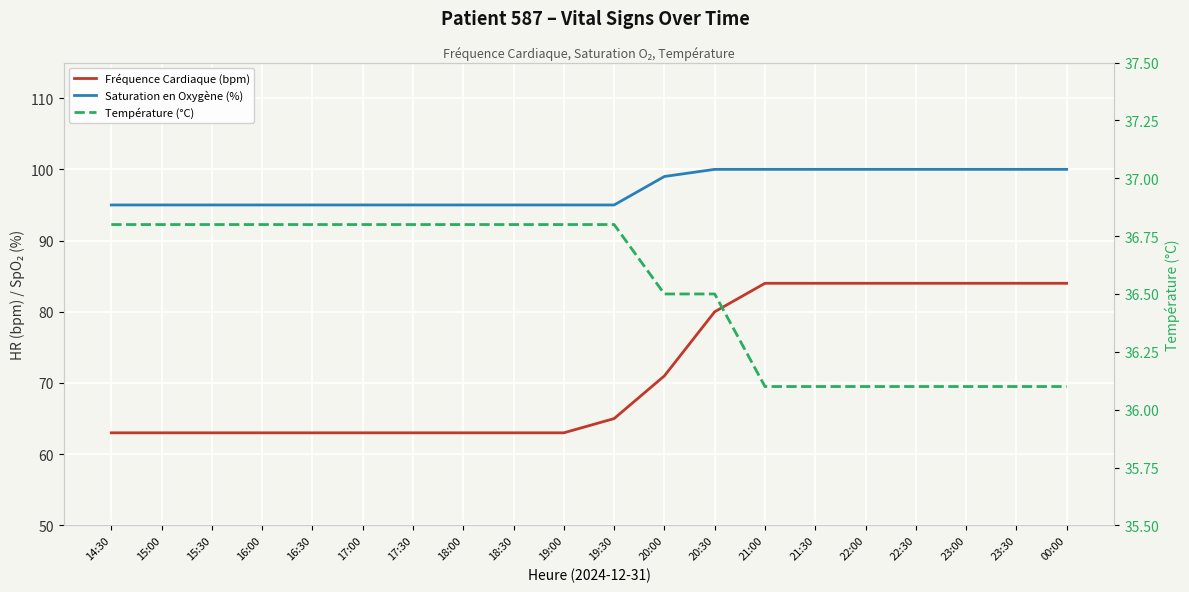

Between 17:00 and 21:00, which series saw the biggest shift?

Fréquence Cardiaque (bpm)